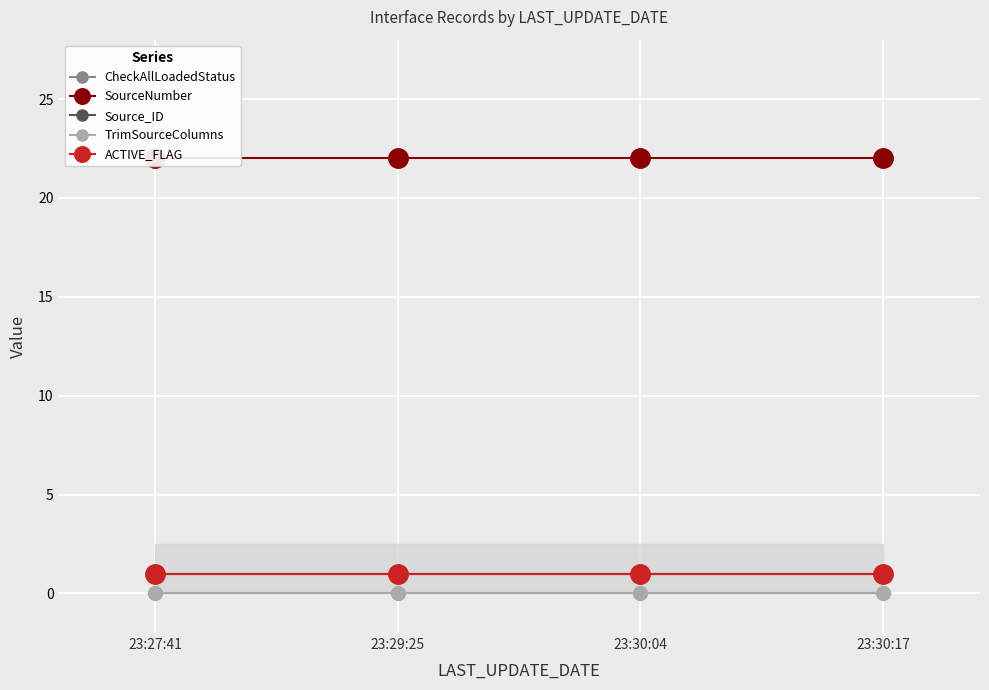

Which category has the lowest value in the CheckAllLoadedStatus series?

23:27:41